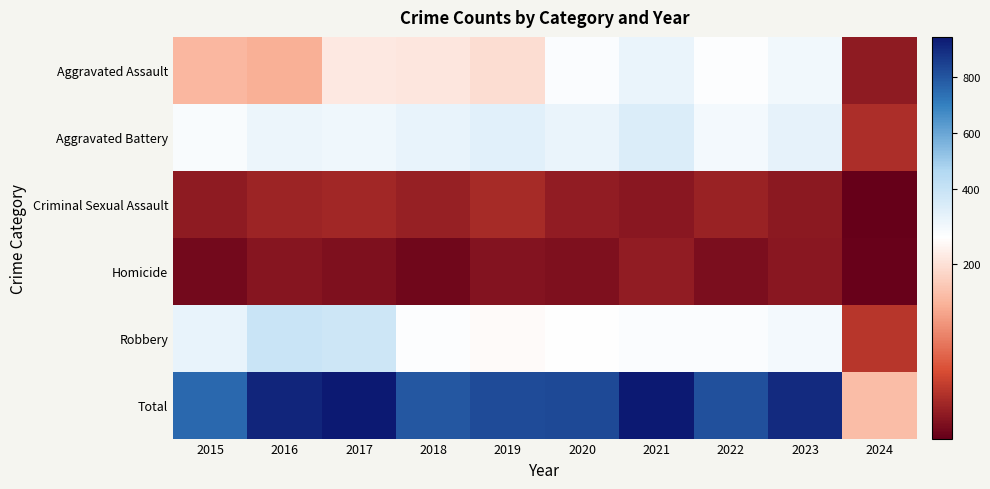

Which series changed the most between 2018 and 2019?

Total